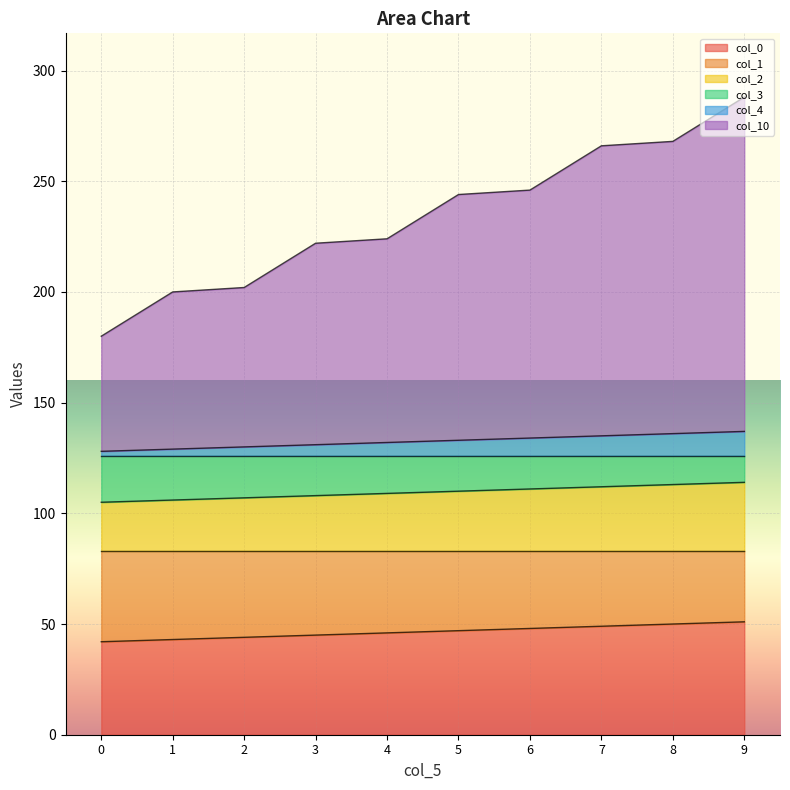

True or false: col_3 and col_2 intersect in this chart.

False